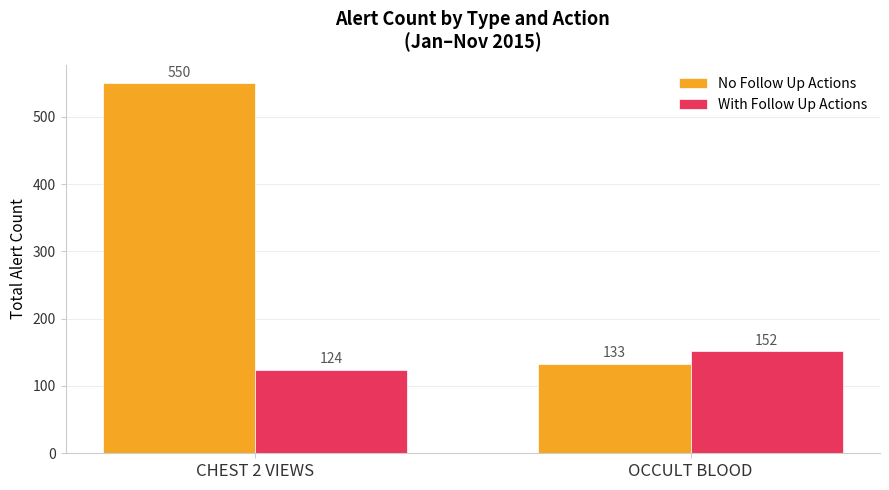

How many bars are there in each group?

2